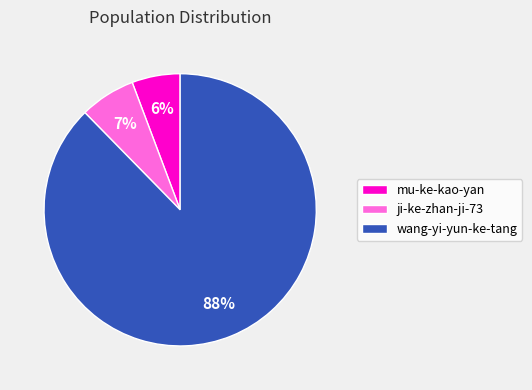

How many slices are in this pie chart?

3